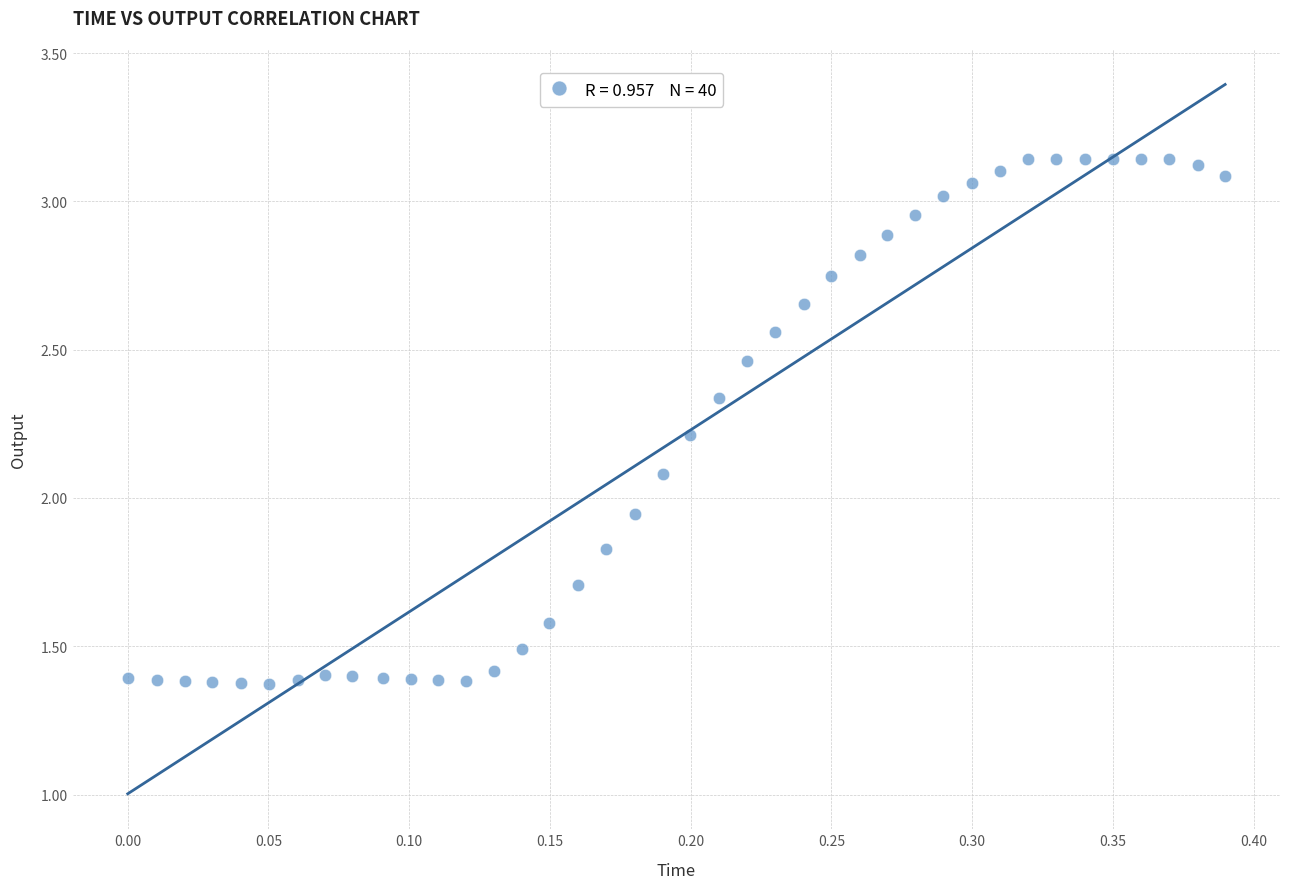

What is the range of X values (max minus min)?

0.4